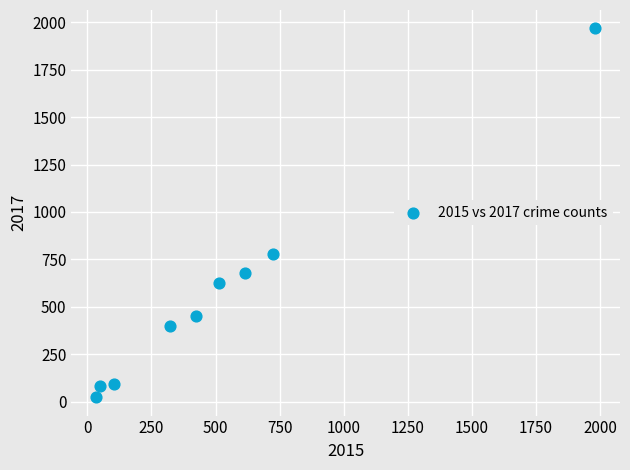

What Y value in the scatter plot is closest to 995?

780